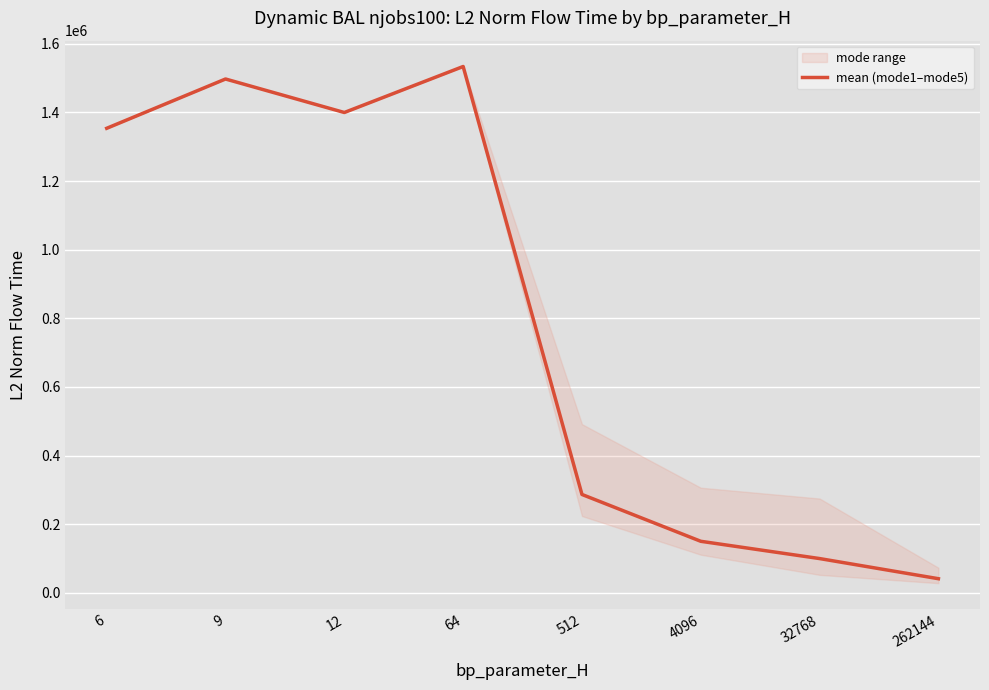

How many values are below 1353631?

4